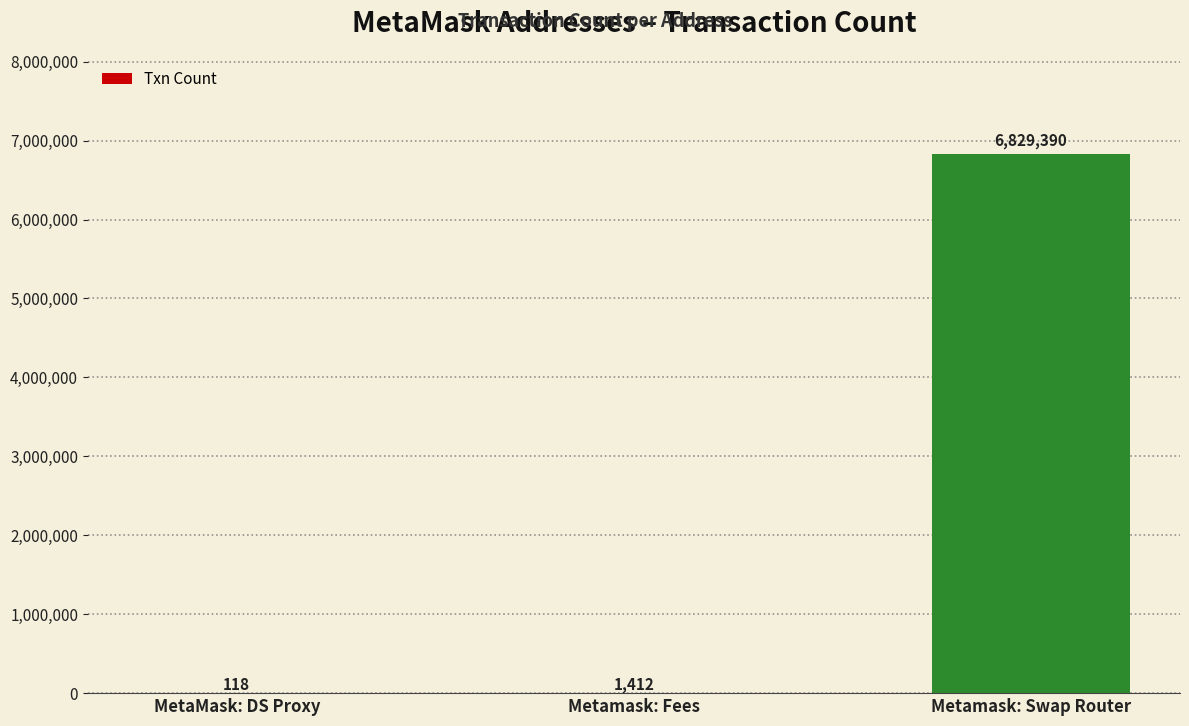

What is the sum of all values?

6830920